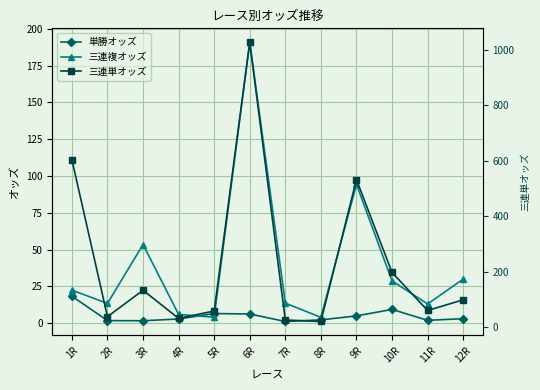

What are all the series names shown in the legend?

単勝オッズ, 三連複オッズ, 三連単オッズ